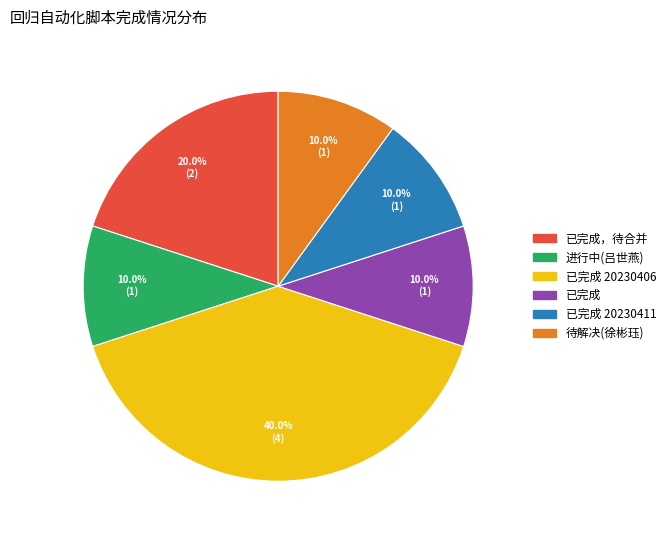

To the nearest percent, what is the average slice percentage?

17%